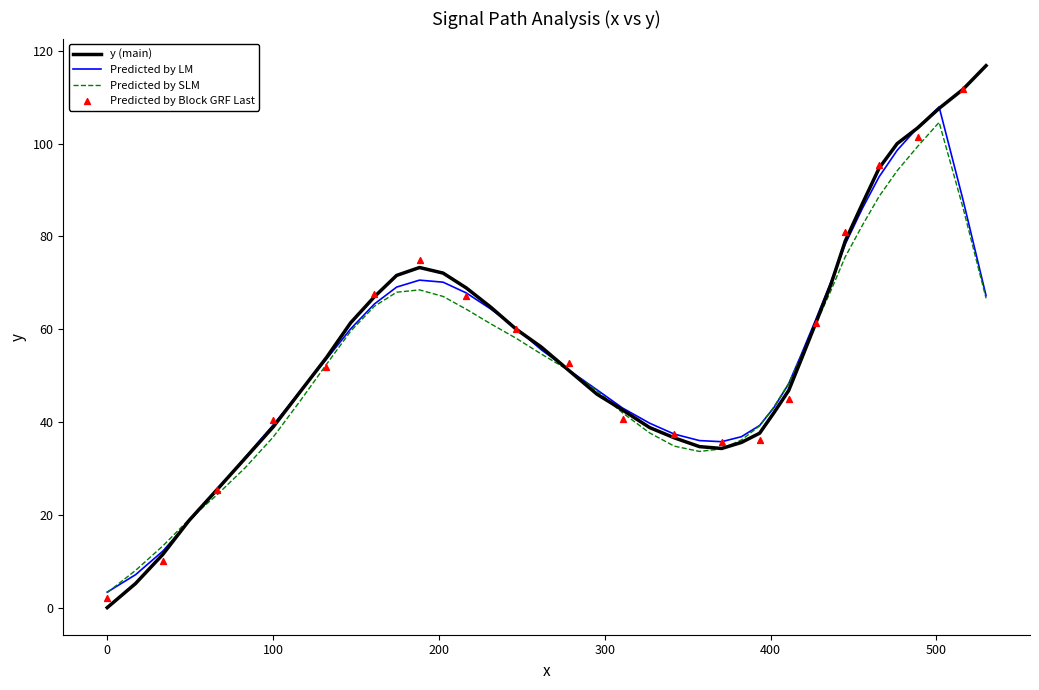

What is the minimum value for Predicted by LM?

3.3